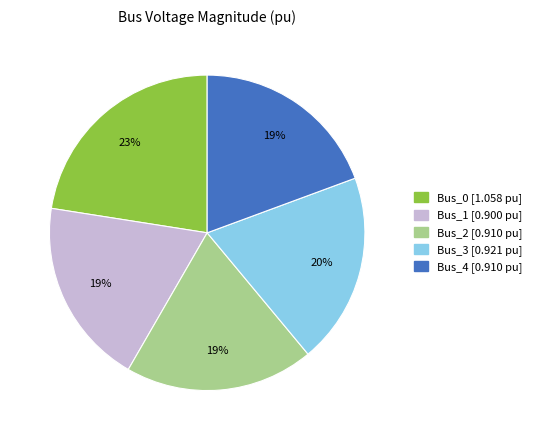

Is Bus_3 the majority of the pie?

No